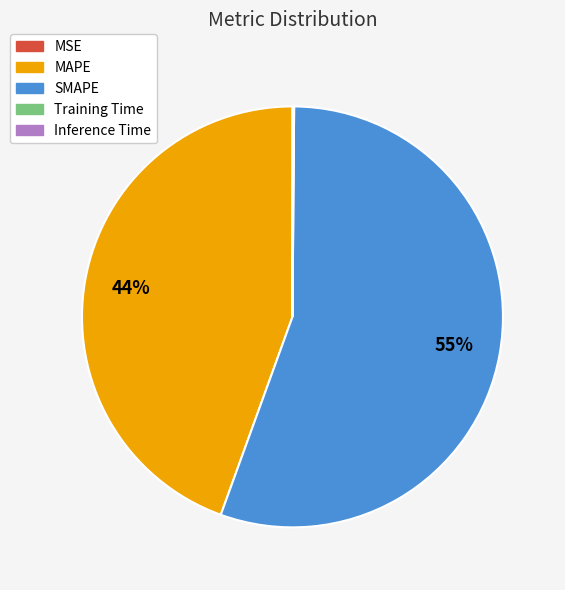

Does any single category account for the majority?

Yes